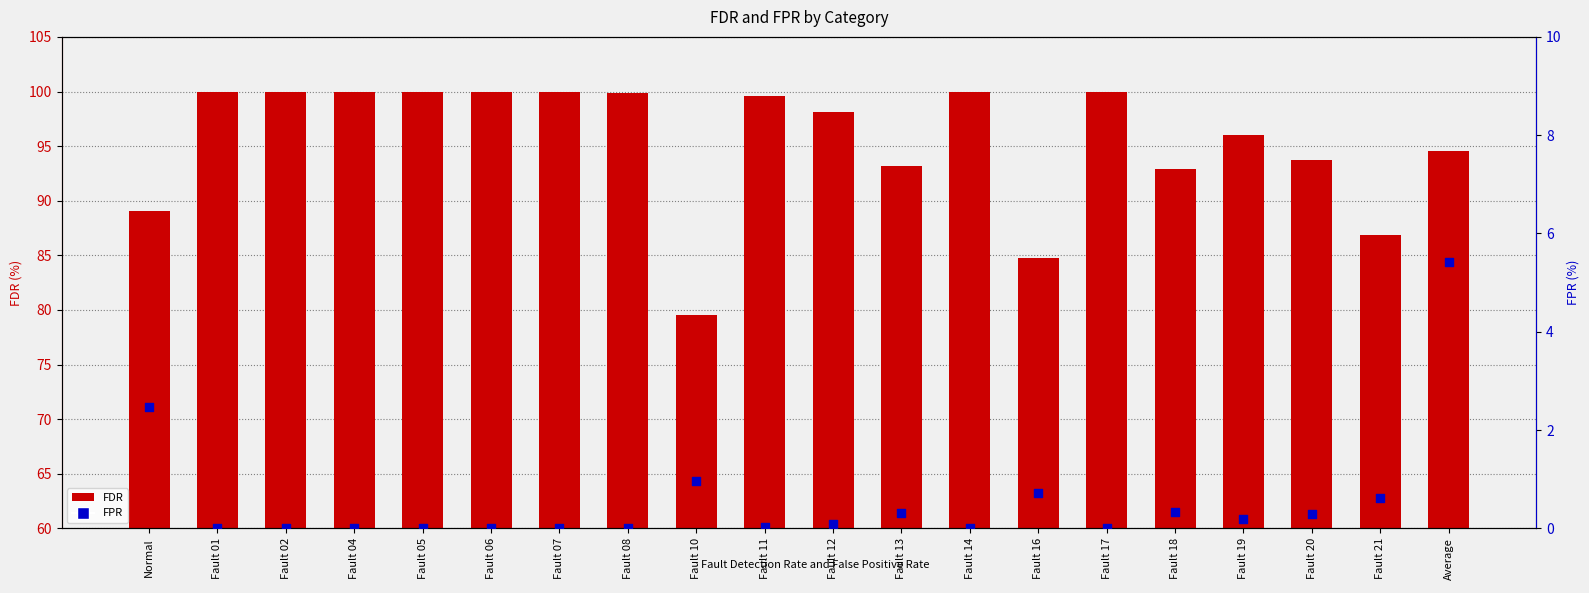

Is the value of FDR at Fault 04 greater than the value of FPR at Fault 20?

Yes